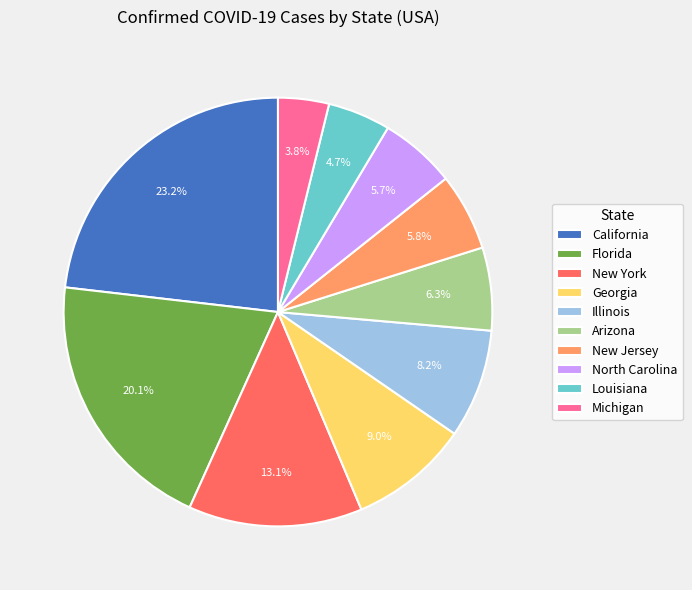

Combined, do New Jersey and Michigan account for over 50%?

No